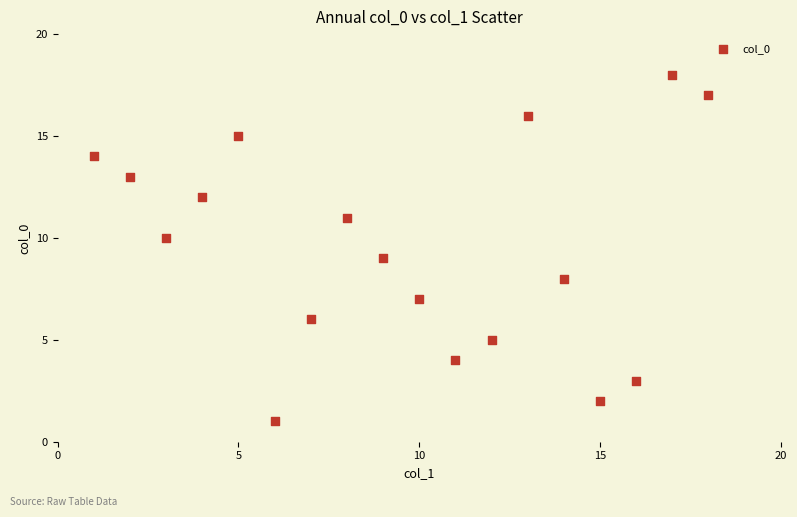

What is the range of Y values (max minus min)?

17